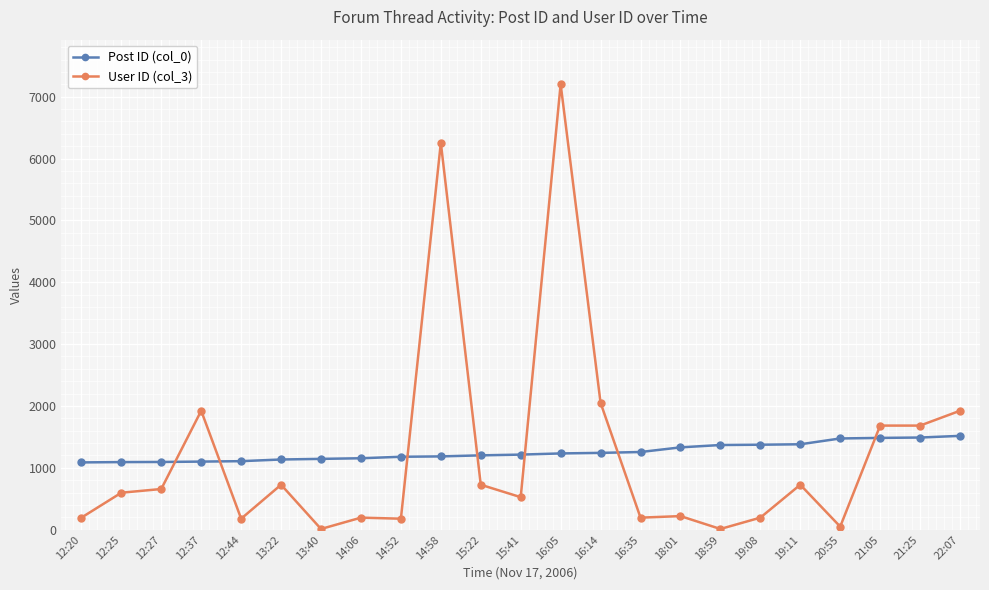

What is the label of the 16th point from the right?

14:06